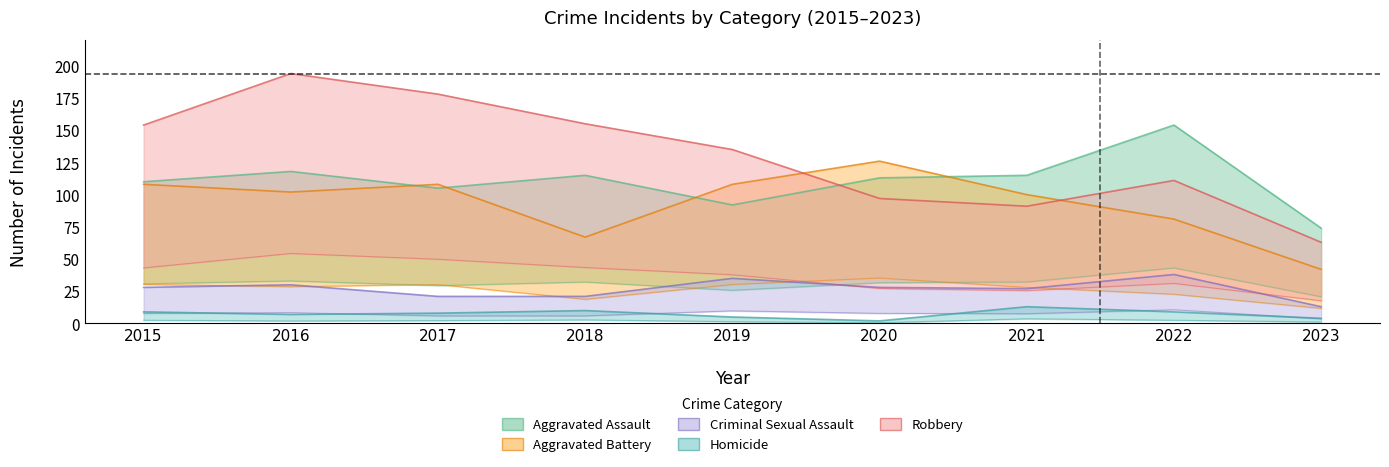

What is the difference between the maximum and minimum values in the Robbery series?

131